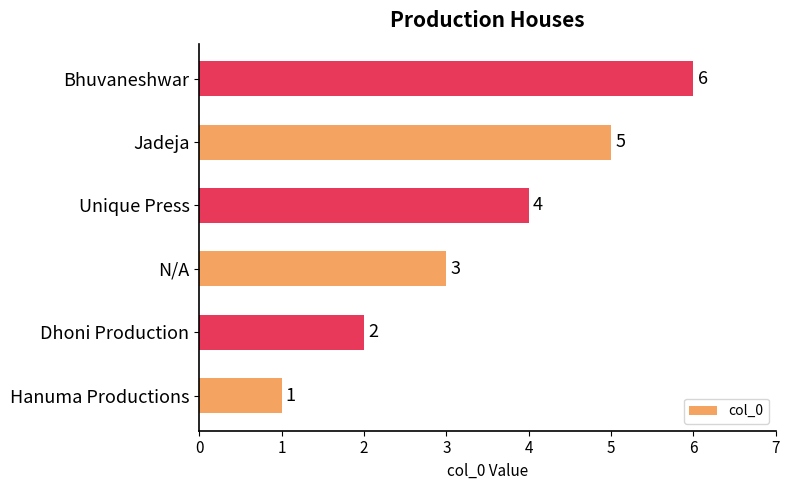

What is the difference between the maximum and minimum values?

5